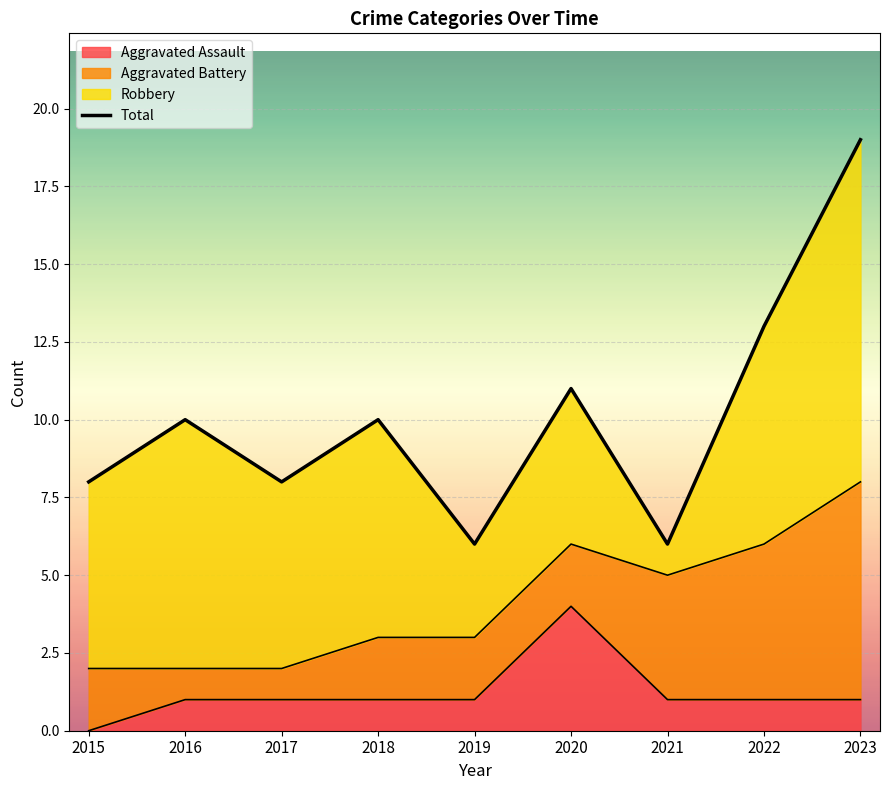

What is the value of the 1st point from the left?

8